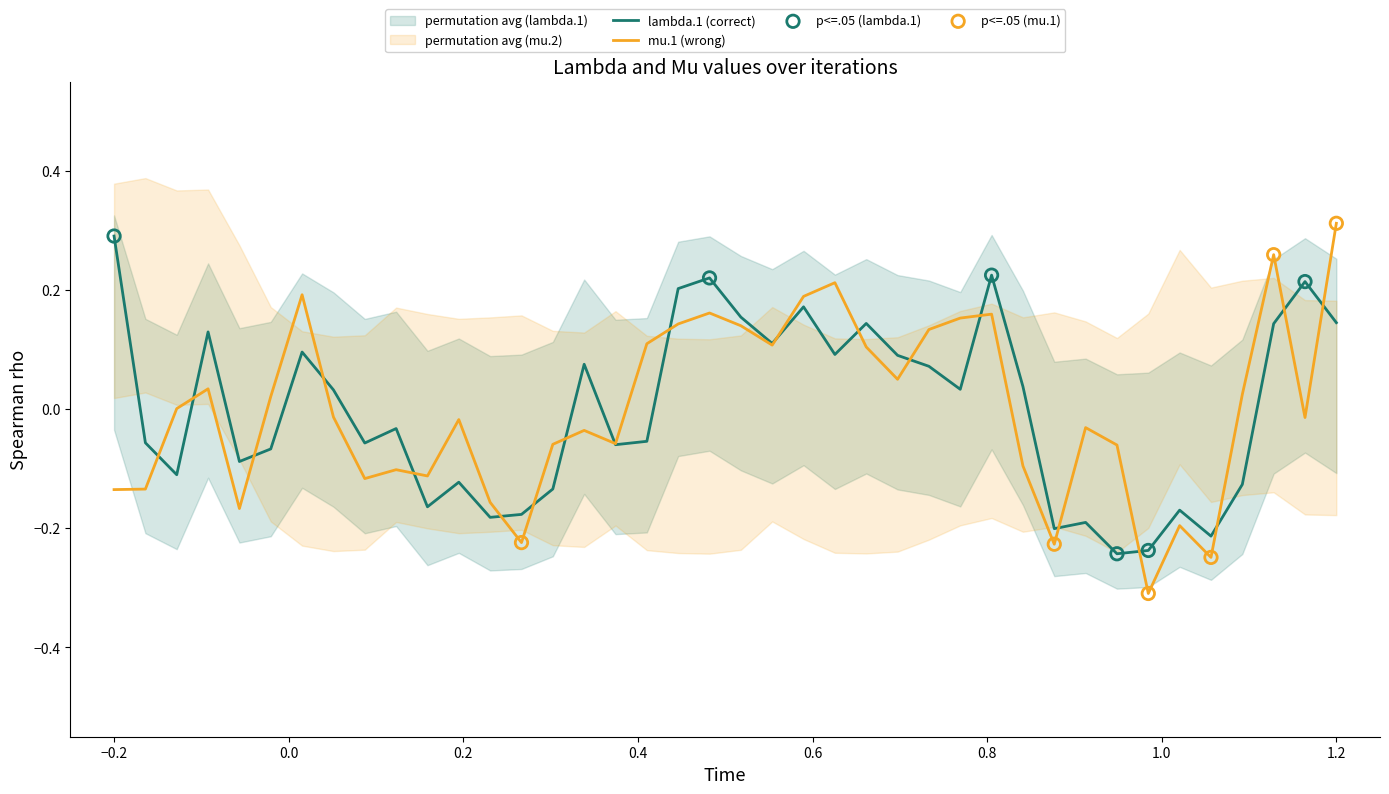

At which label does mu.1 (wrong) reach its peak?

1.2